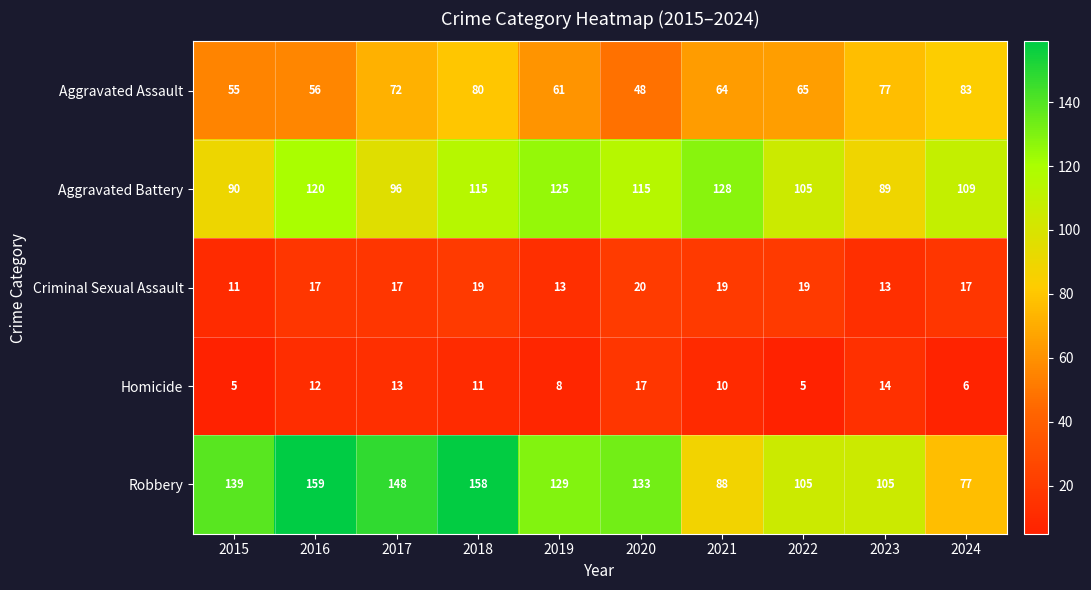

What is the difference between the Homicide values at 2021 and 2022?

5